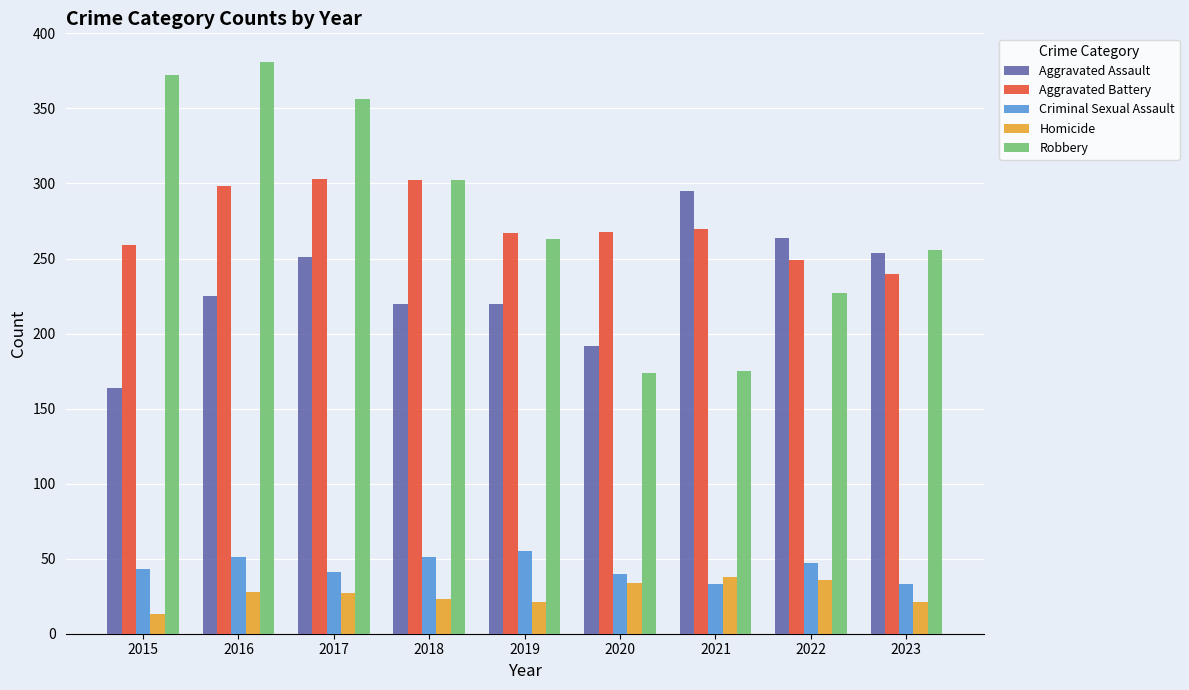

True or false: Robbery has a value of 381 at 2016.

True